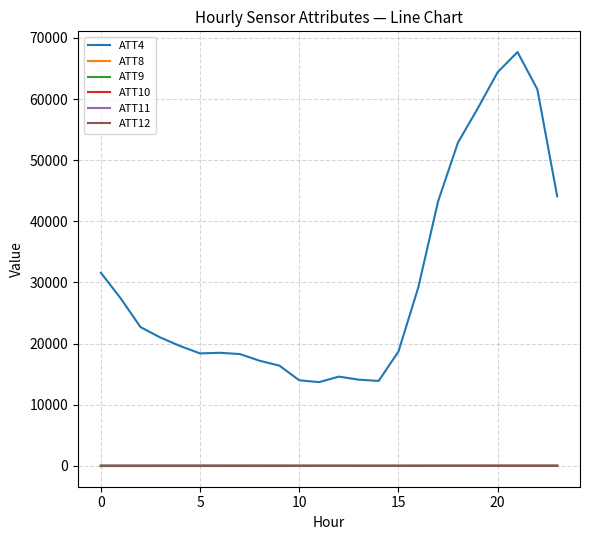

Which series has the largest range (max minus min)?

ATT4